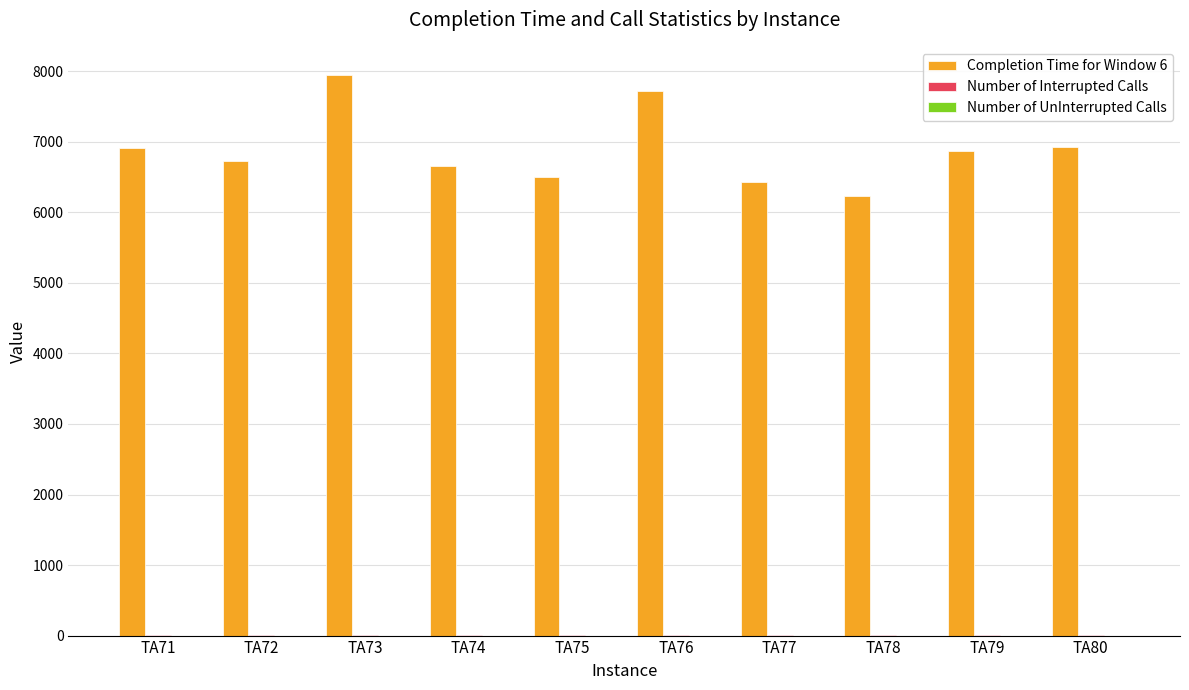

At which label does Completion Time for Window 6 reach its peak?

TA73